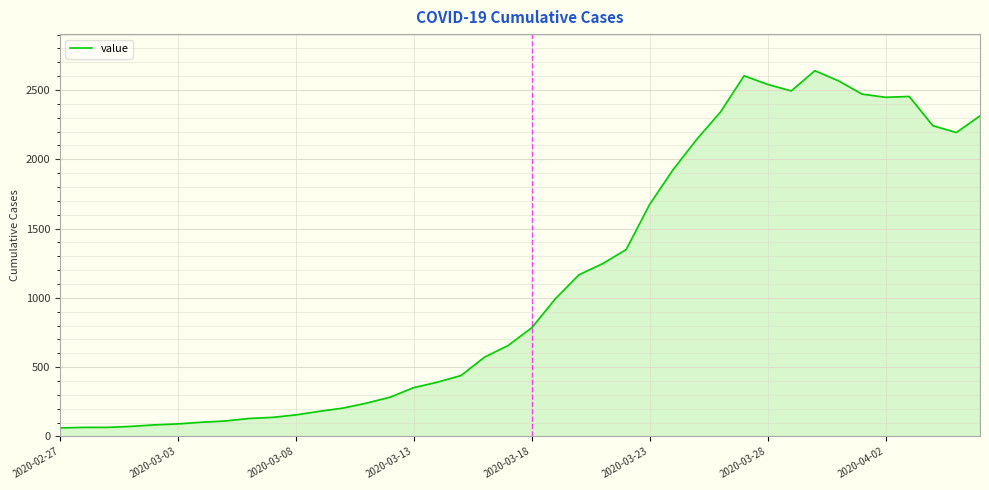

Does the chart have visible grid lines?

Yes